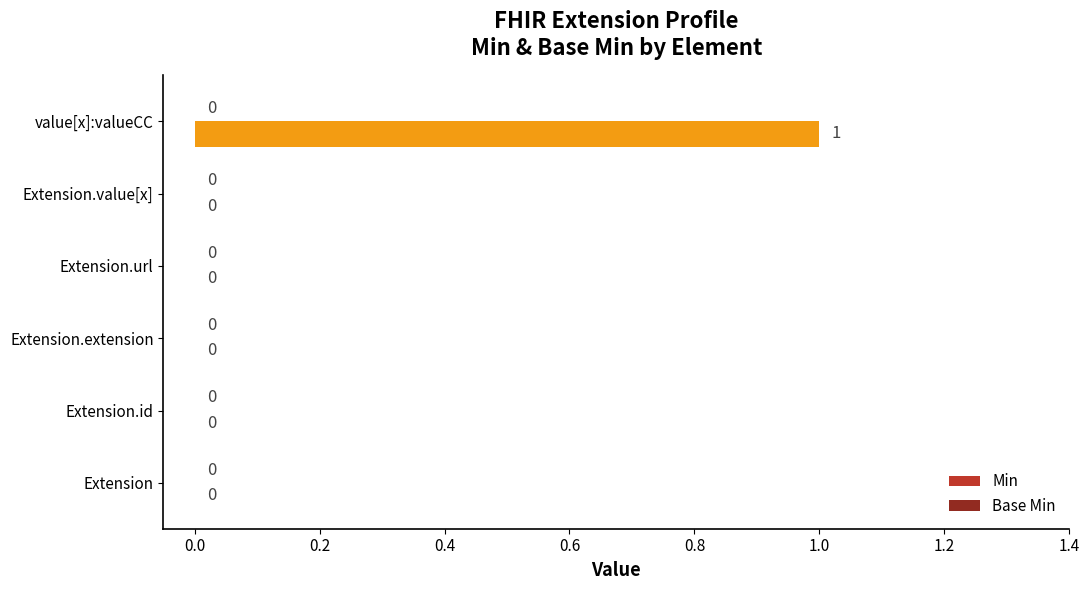

At which category does the chart reach its peak across all series?

value[x]:valueCC